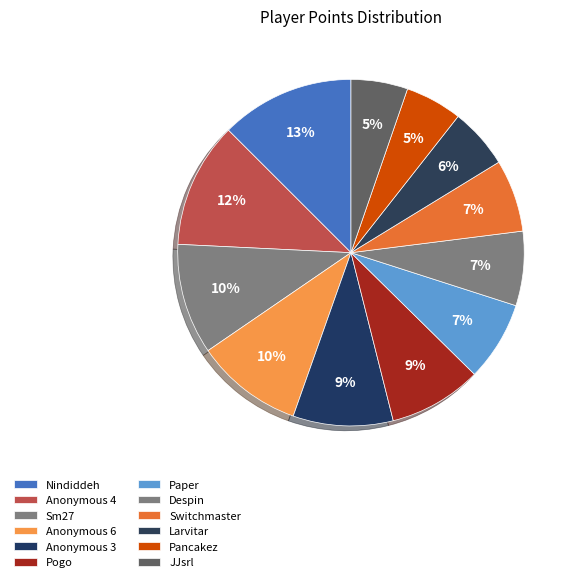

To the nearest percent, what portion does Sm27 represent?

10%